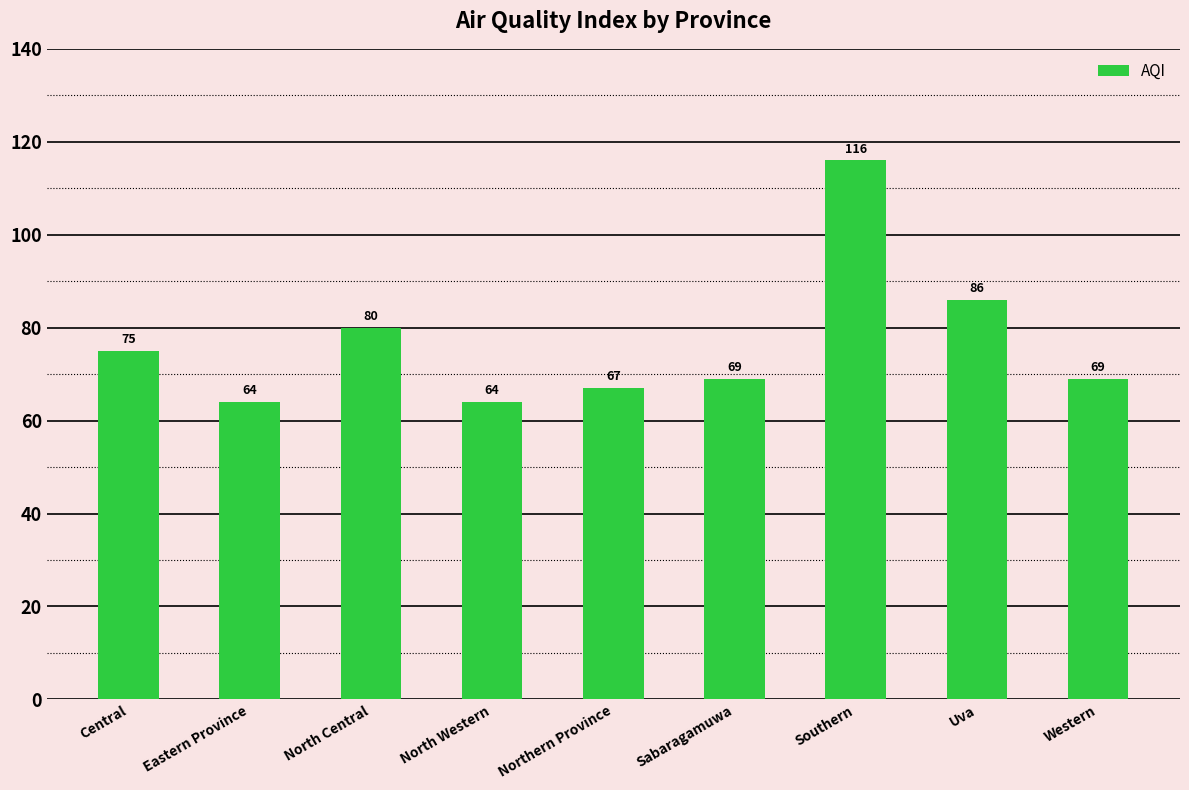

What is the greatest value displayed?

116